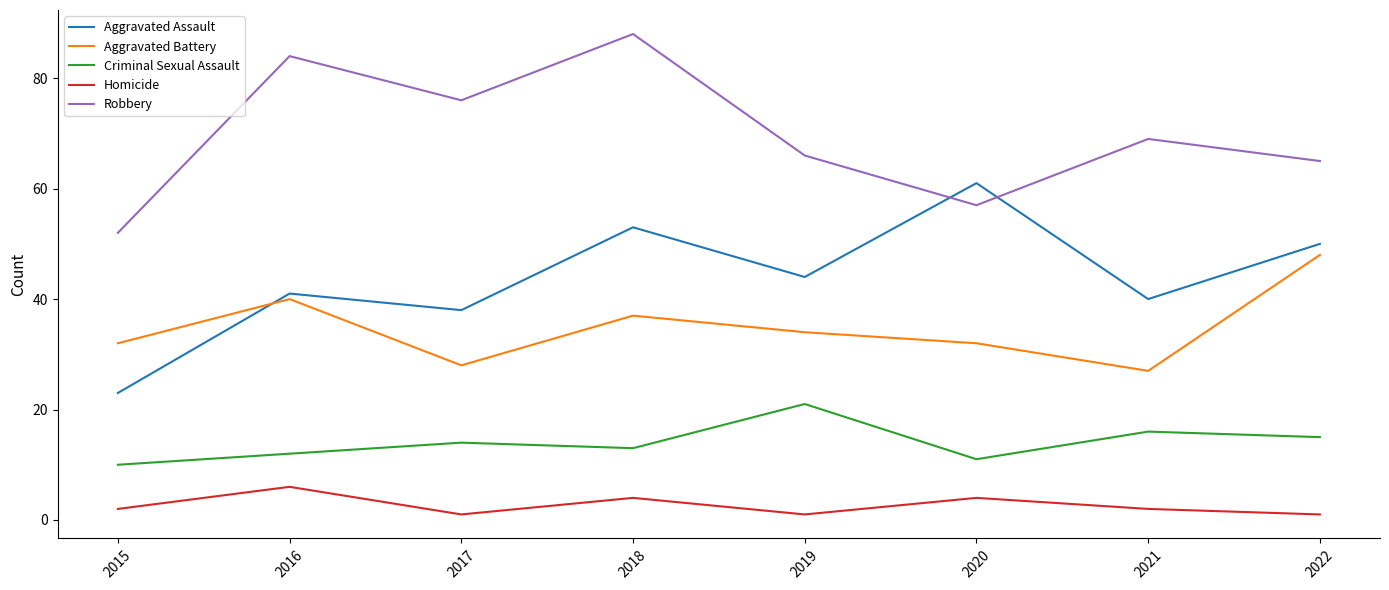

Reading right to left, list all the values displayed in this chart.

Aggravated Assault: 2022=50	2021=40	2020=61	2019=44	2018=53	2017=38	2016=41	2015=23
Aggravated Battery: 2022=48	2021=27	2020=32	2019=34	2018=37	2017=28	2016=40	2015=32
Criminal Sexual Assault: 2022=15	2021=16	2020=11	2019=21	2018=13	2017=14	2016=12	2015=10
Homicide: 2022=1	2021=2	2020=4	2019=1	2018=4	2017=1	2016=6	2015=2
Robbery: 2022=65	2021=69	2020=57	2019=66	2018=88	2017=76	2016=84	2015=52